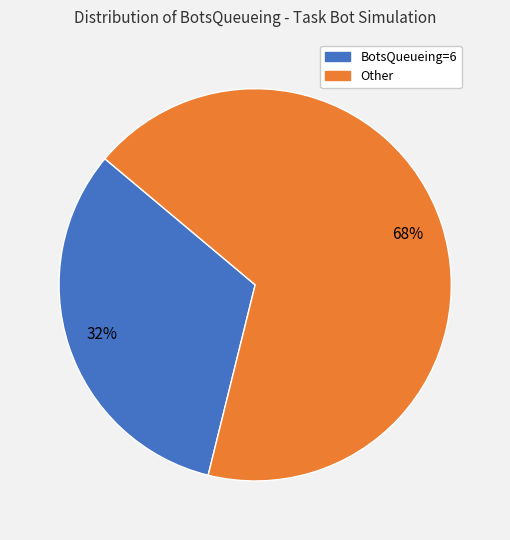

Is there a majority slice in this chart?

Yes